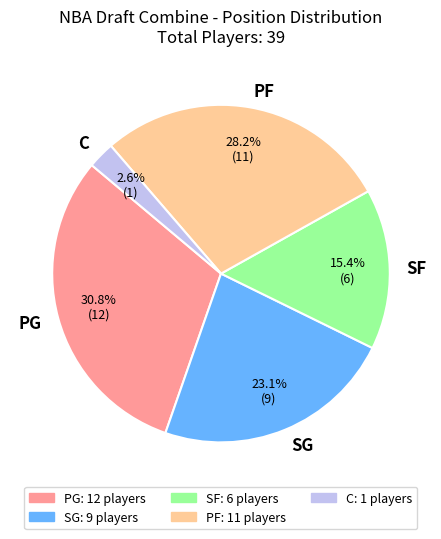

Is there a majority slice in this chart?

No